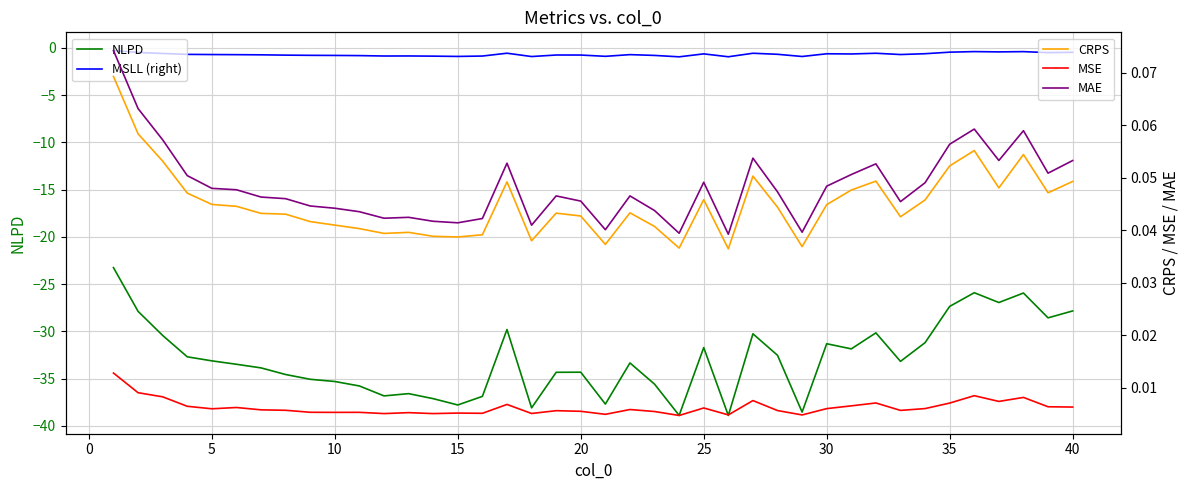

True or false: MAE and NLPD intersect in this chart.

False